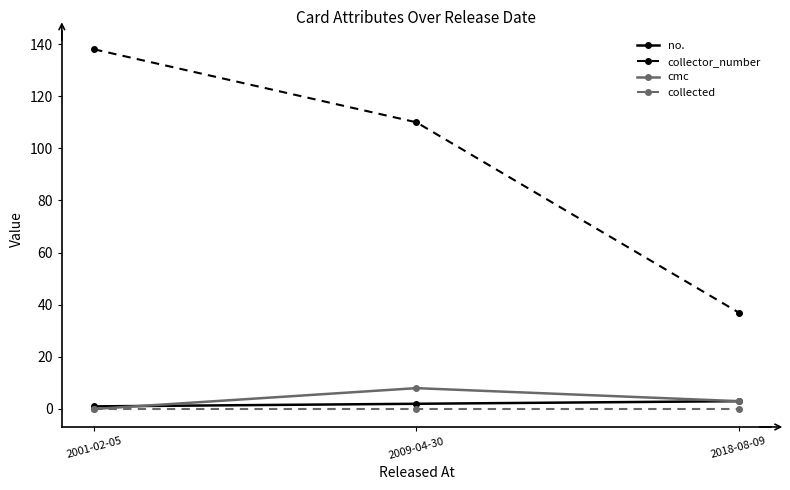

At which category is the sum across all series the highest?

2001-02-05